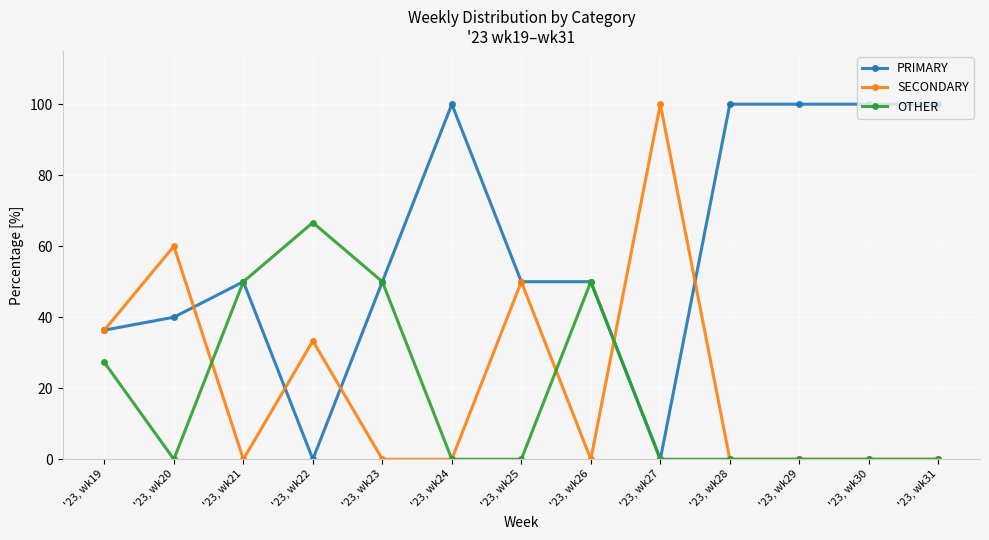

The value of OTHER at '23, wk29 is 0.0. True or false?

True